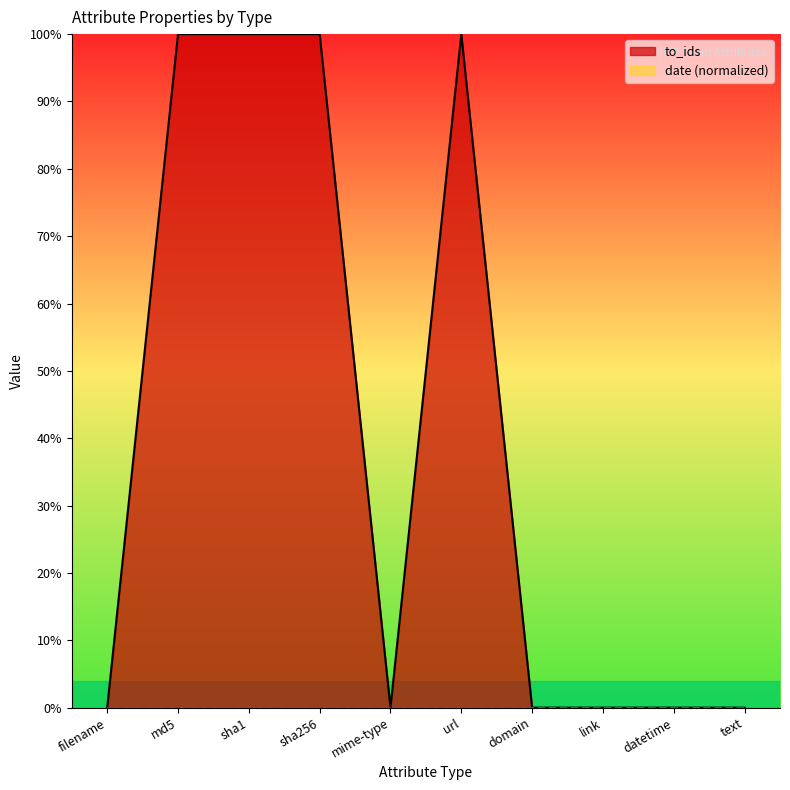

The value at text is 0. True or false?

False